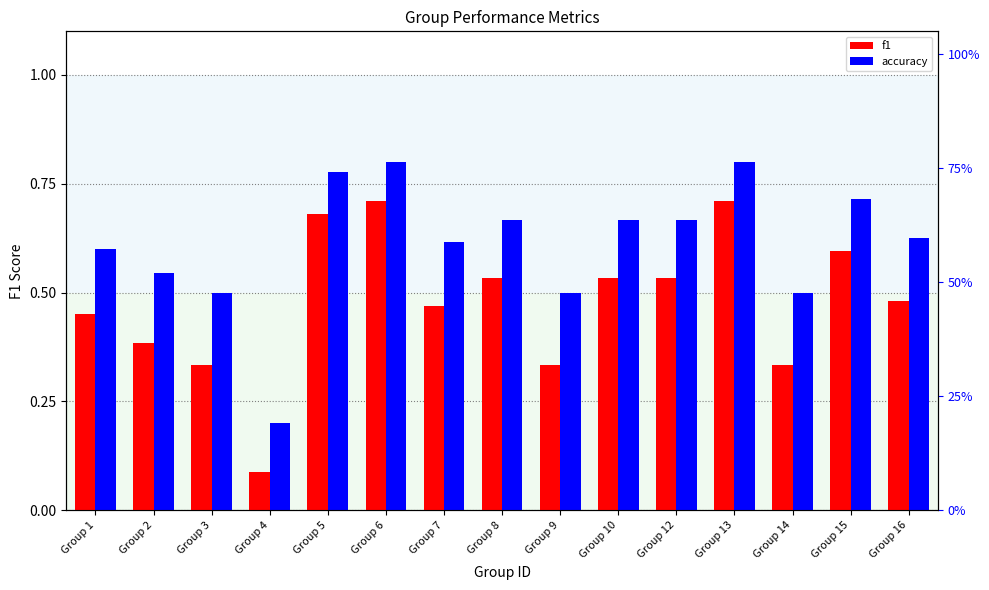

Between Group 13 and Group 15, which series saw the biggest shift?

f1